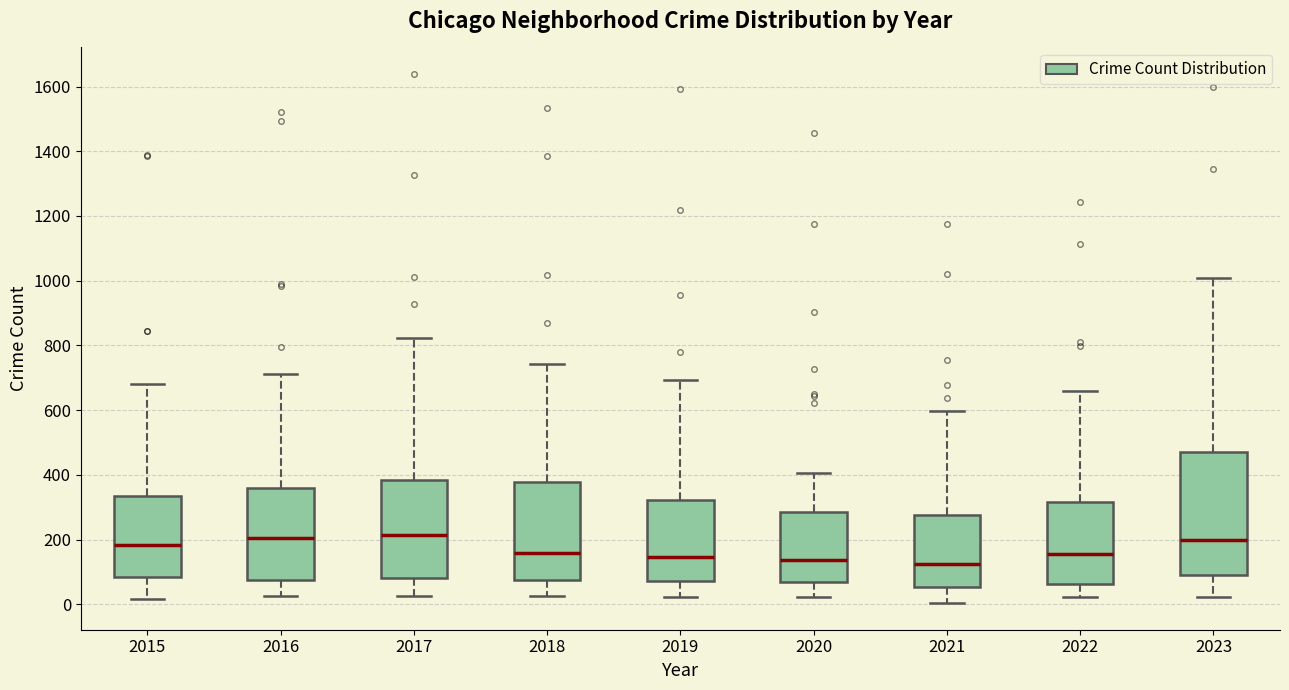

Where does the upper whisker of the box at x = 2019 end on the y-axis? The values are not printed on the chart, so give them approximately, as read against the axis.

700